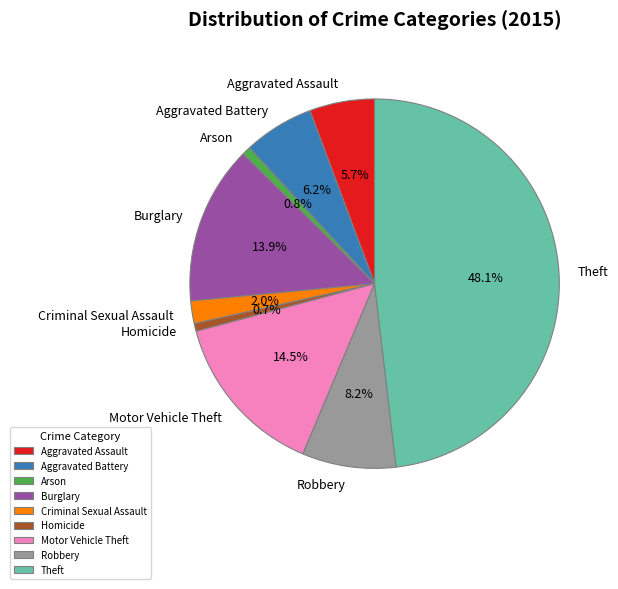

Is there a majority slice in this chart?

No